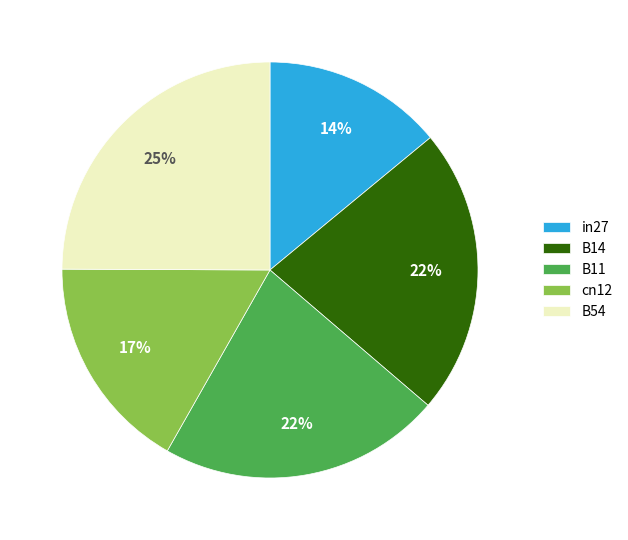

True or false: B54 accounts for 31% of the total.

False